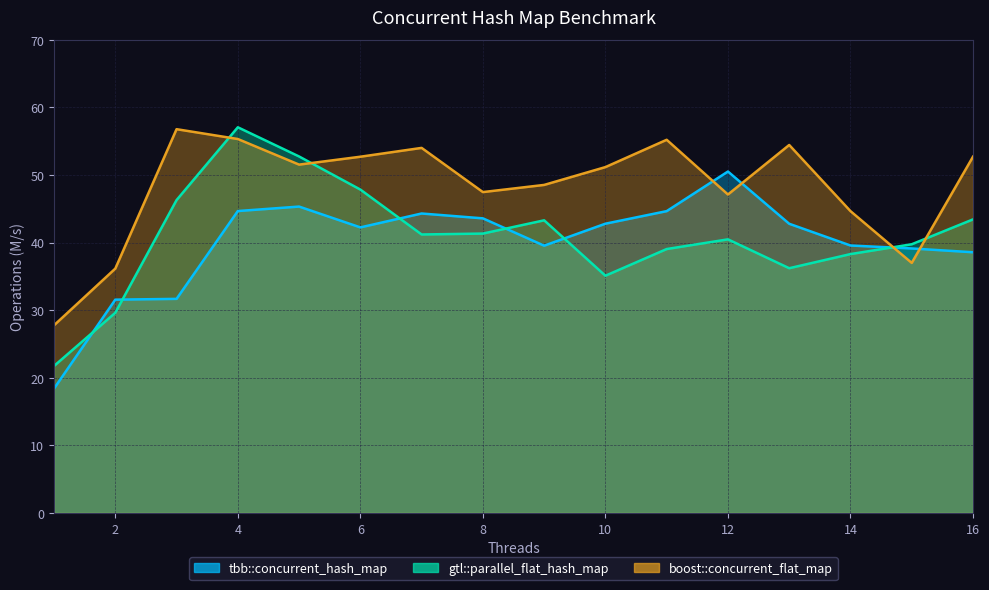

At which category does gtl::parallel_flat_hash_map reach its first local valley?

7